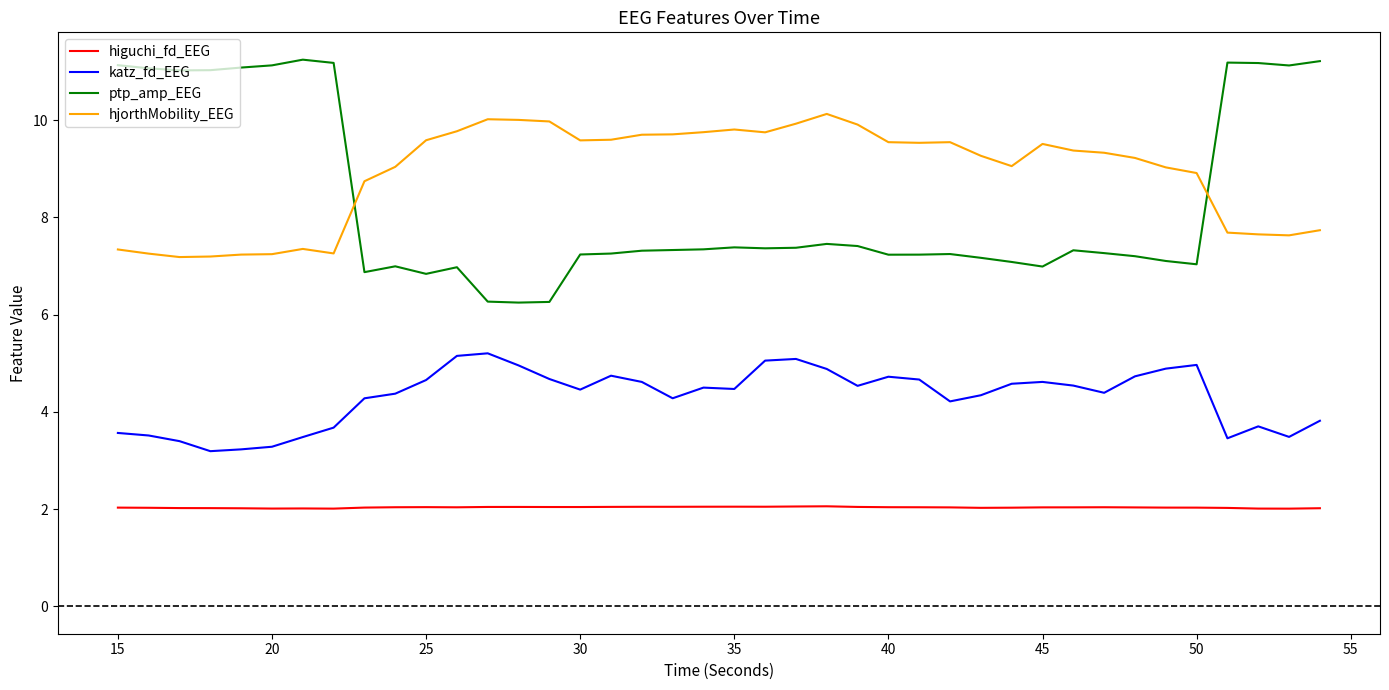

List the series in order of their peak value, highest first.

ptp_amp_EEG, hjorthMobility_EEG, katz_fd_EEG, higuchi_fd_EEG